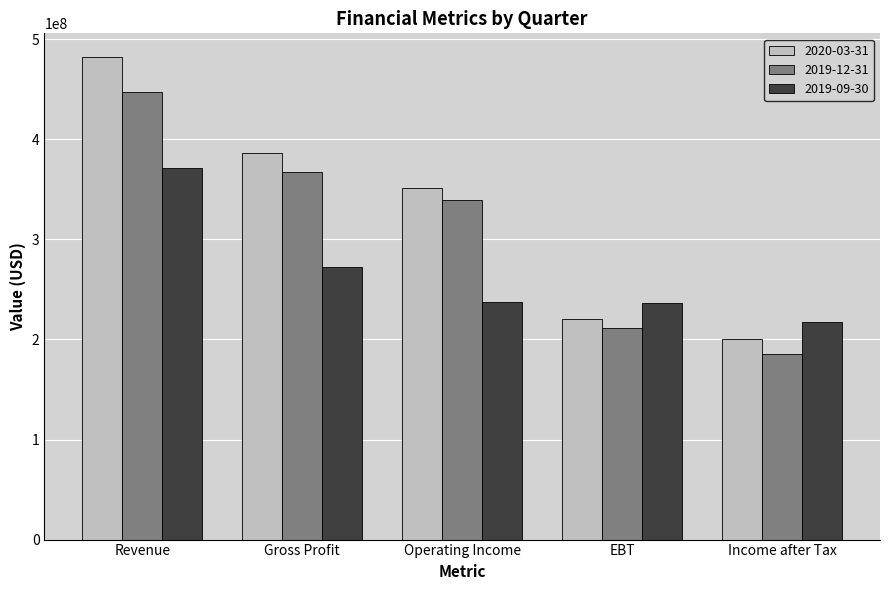

The 2019-09-30 series shows 157119724 at EBT. True or false?

False